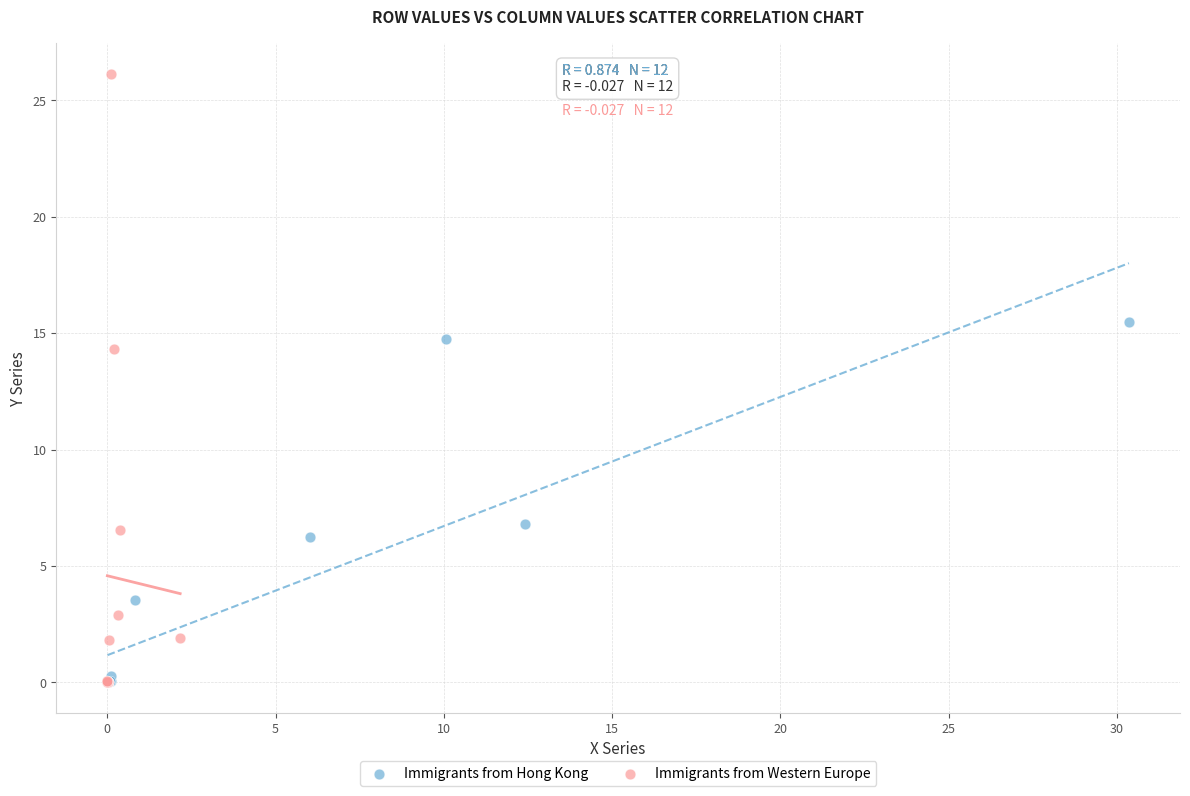

Which series has the largest Y range (max minus min)?

Immigrants from Western Europe